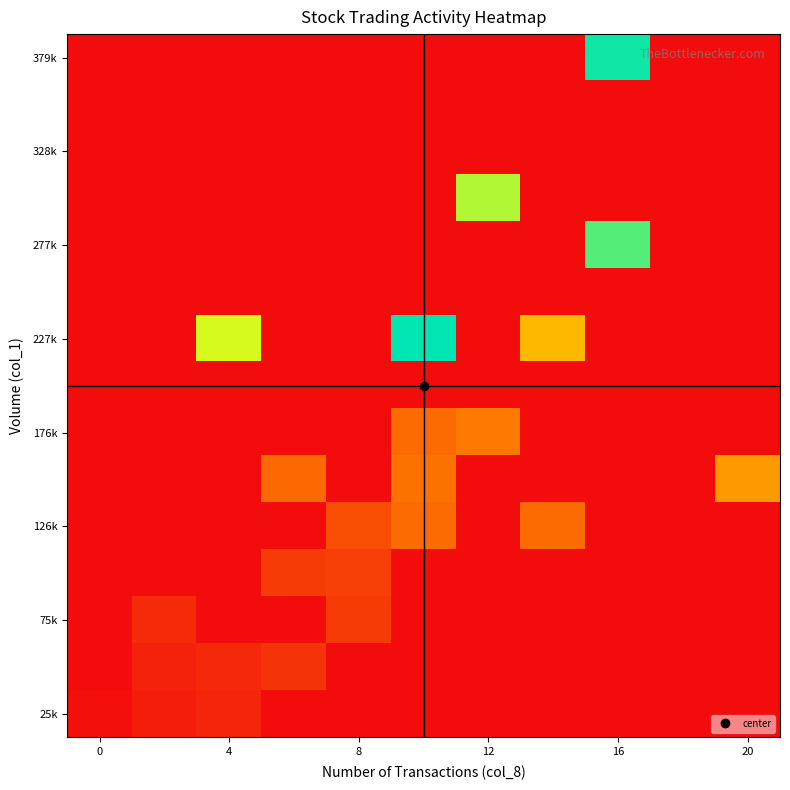

At how many categories does at least one series exceed 874027?

4